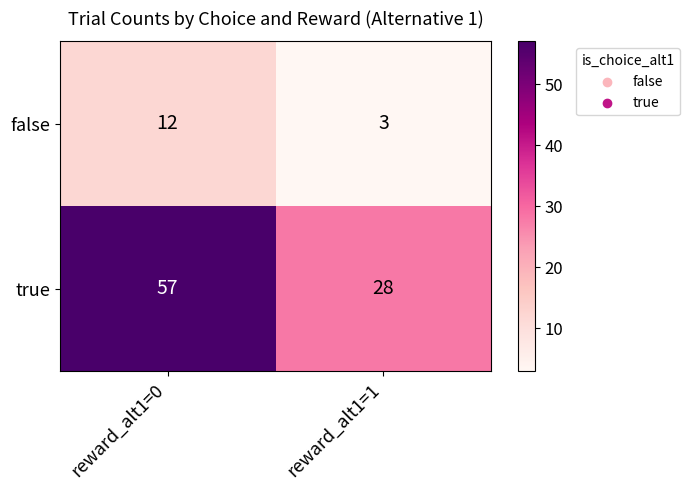

What is the difference between the false values at reward_alt1=0 and reward_alt1=1?

9